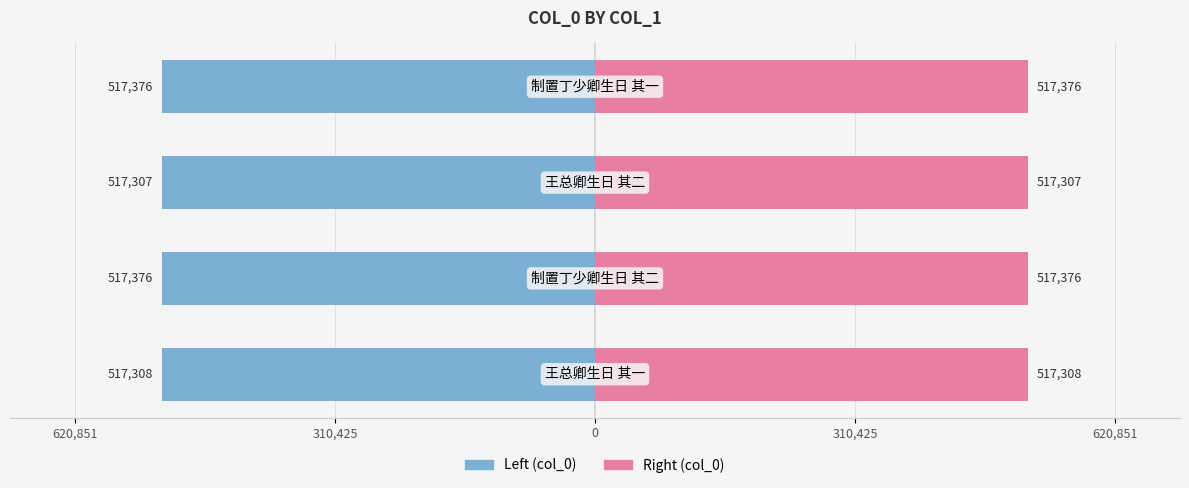

Rank the series by their maximum value, from highest to lowest.

col_0 (right), col_0 (left)